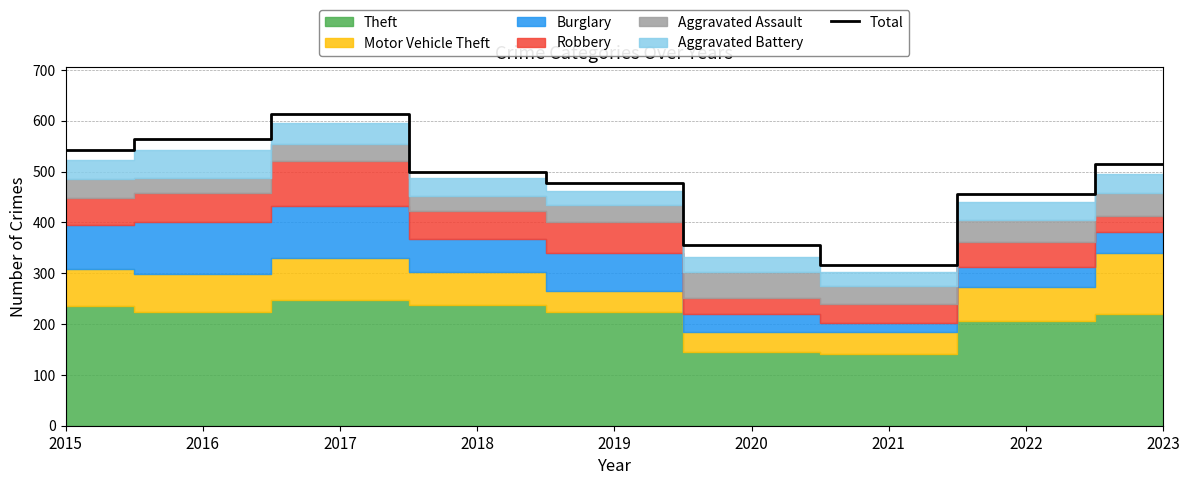

Where does the data first go above 500?

2015